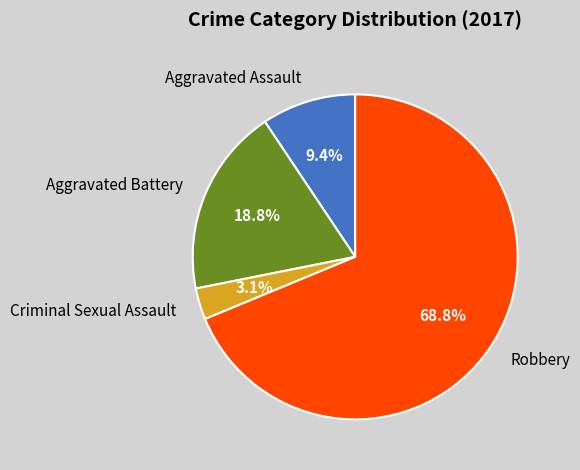

Which slice is the smallest?

Criminal Sexual Assault